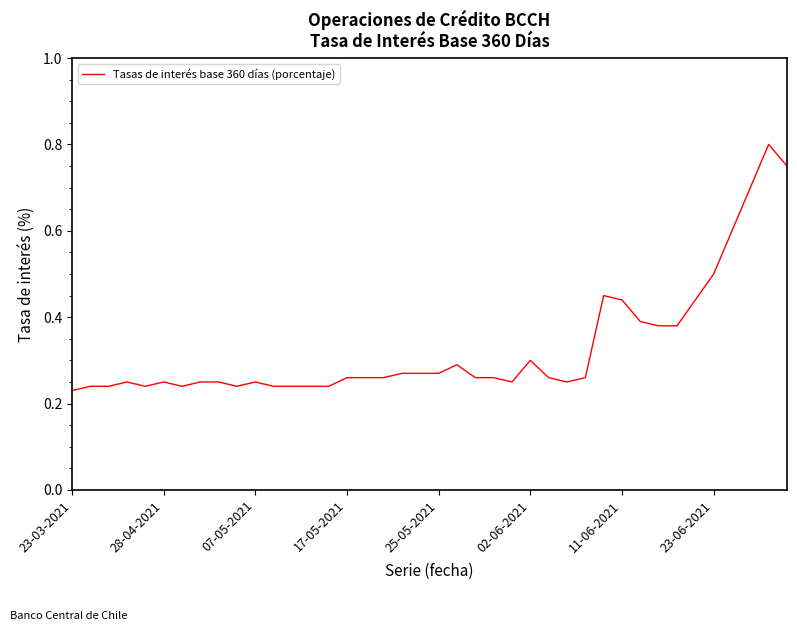

True or false: the data has more than 0 interior local peaks.

True